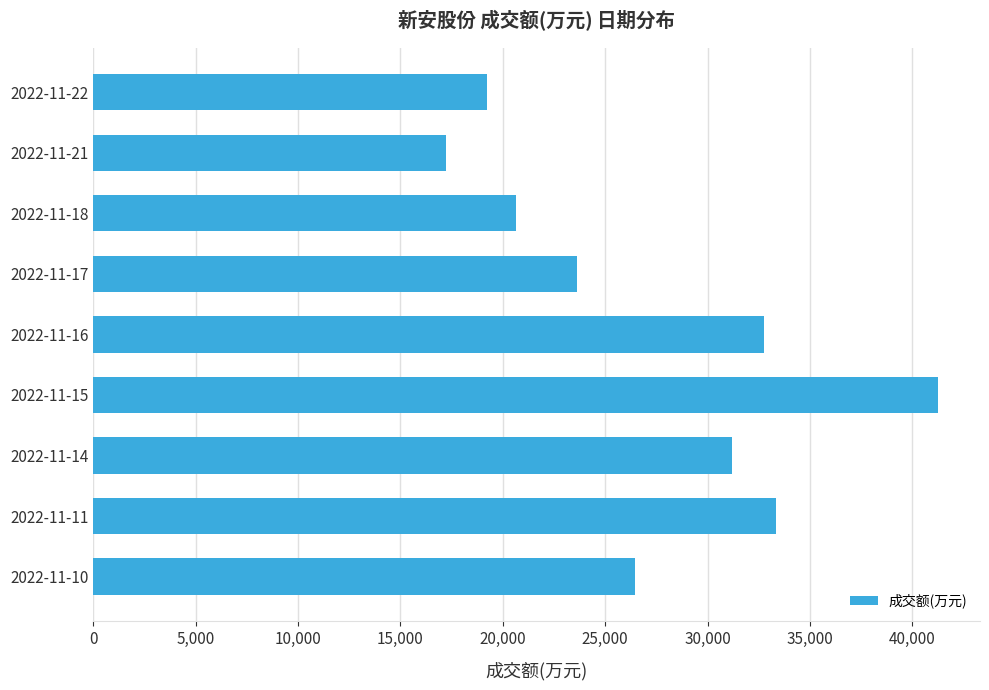

Which category has the lowest value across all series?

2022-11-21